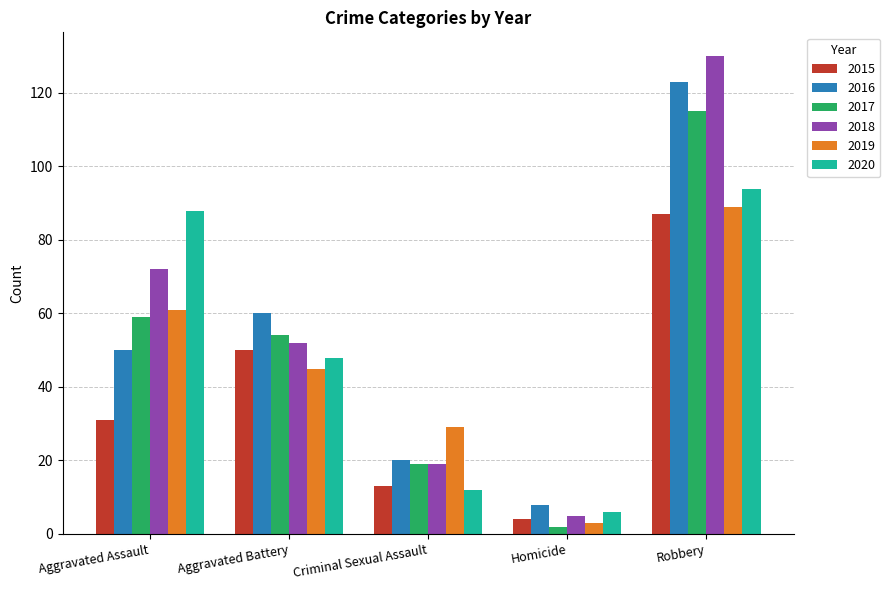

What are all the series names shown in the legend?

2015, 2016, 2017, 2018, 2019, 2020